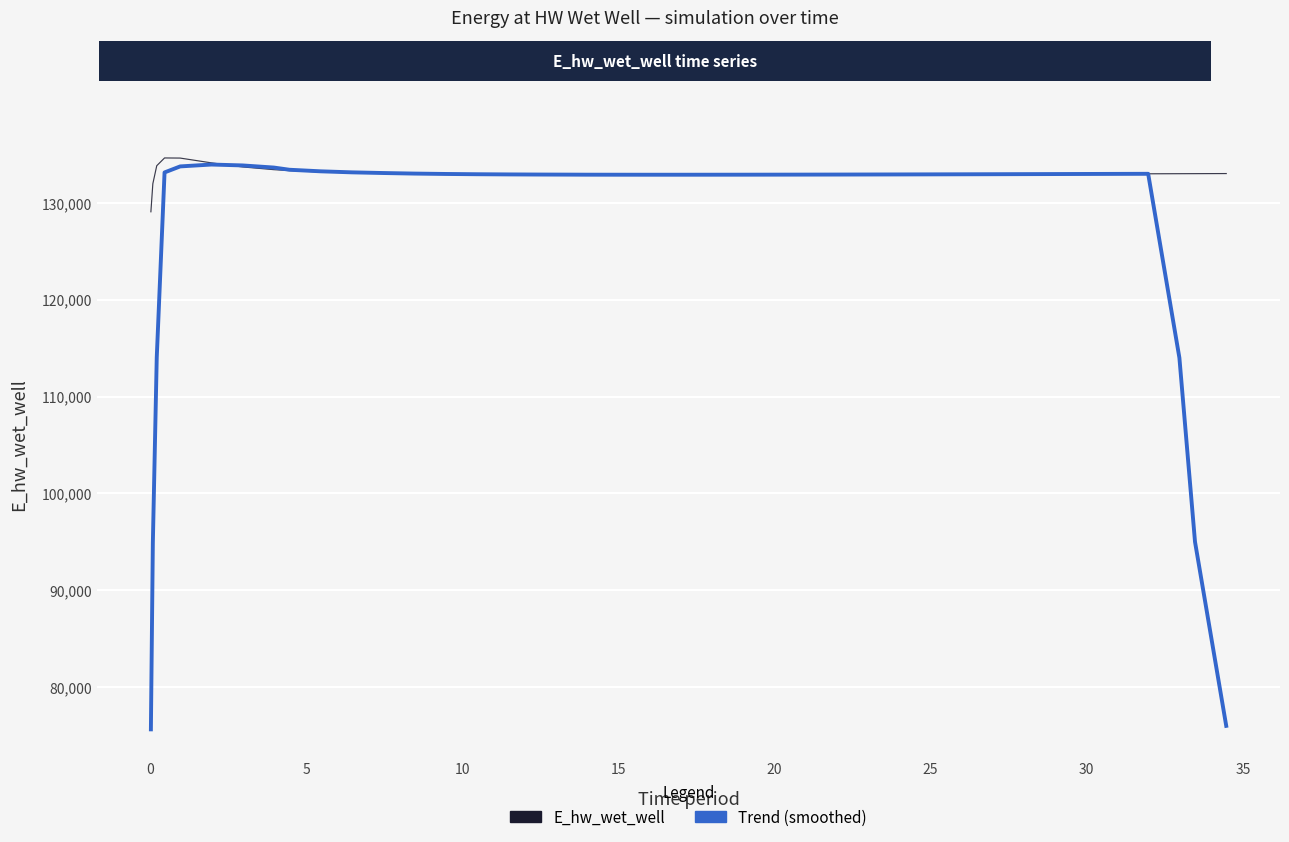

Which series has the largest range (max minus min)?

Trend (smoothed)